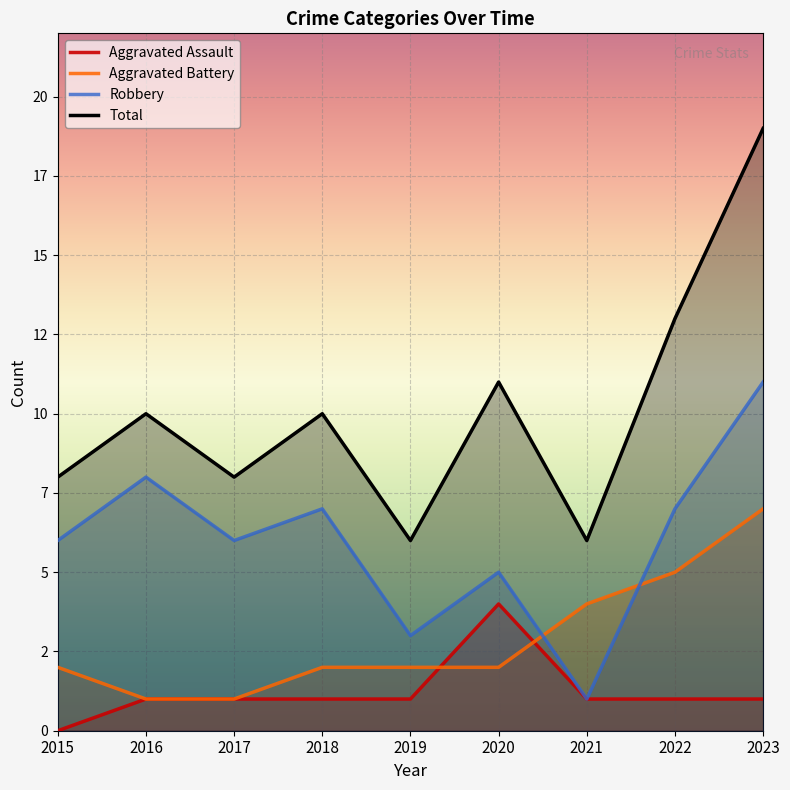

At which category does the chart reach its minimum across all series?

2015